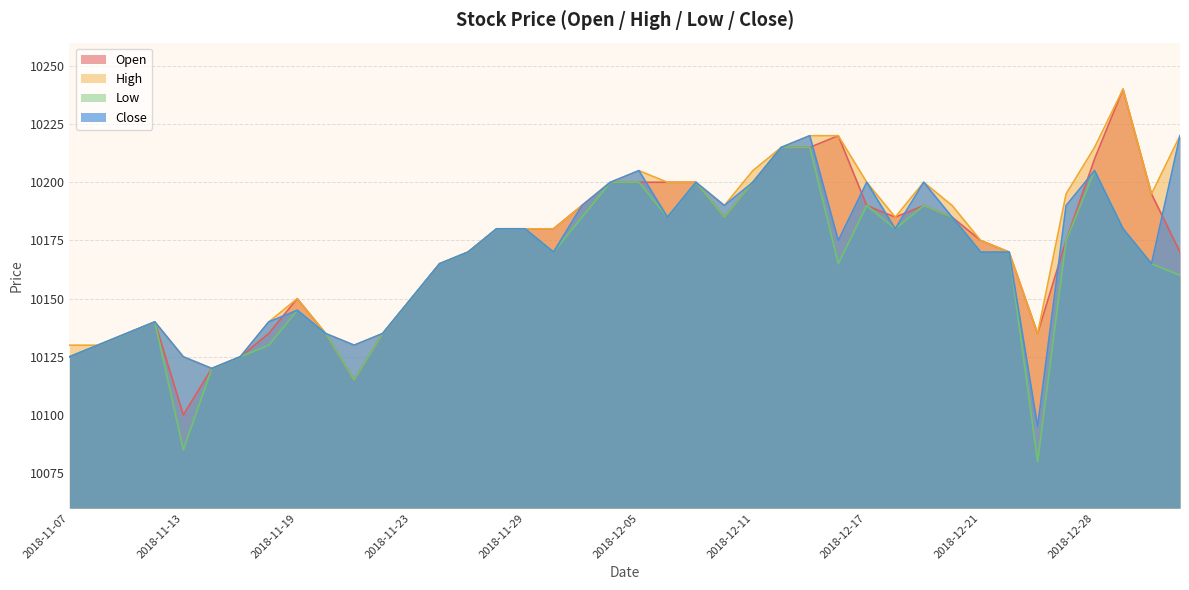

What is the difference between the maximum and minimum values in the Close series?

125